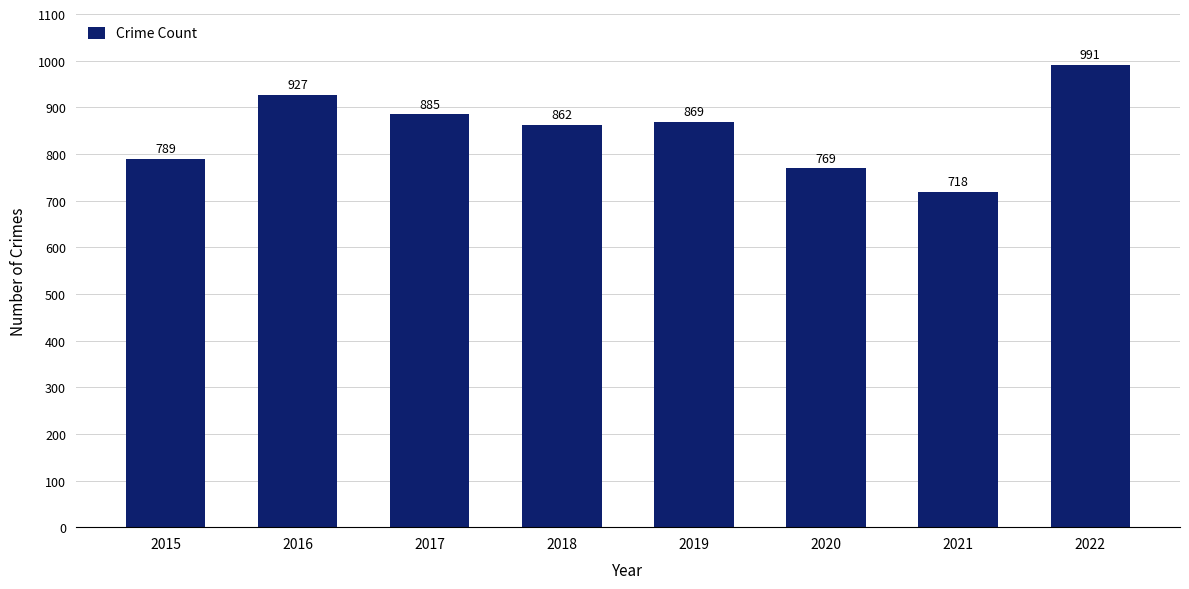

Is it true that the value at 2016 is 534?

False